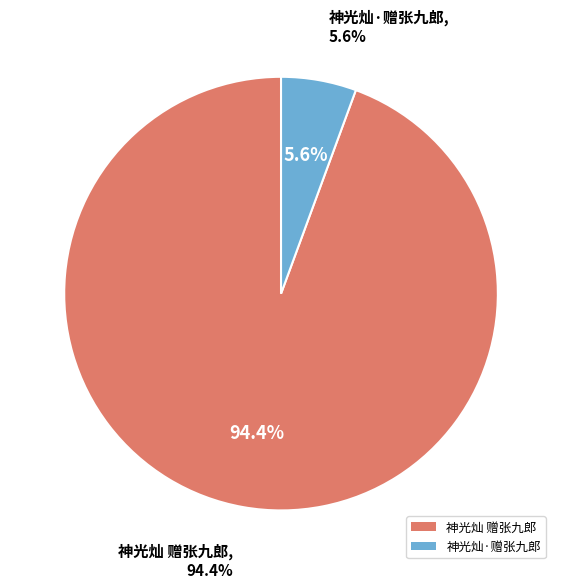

What percentage is the 神光灿 赠张九郎 slice, to the nearest percent?

94%